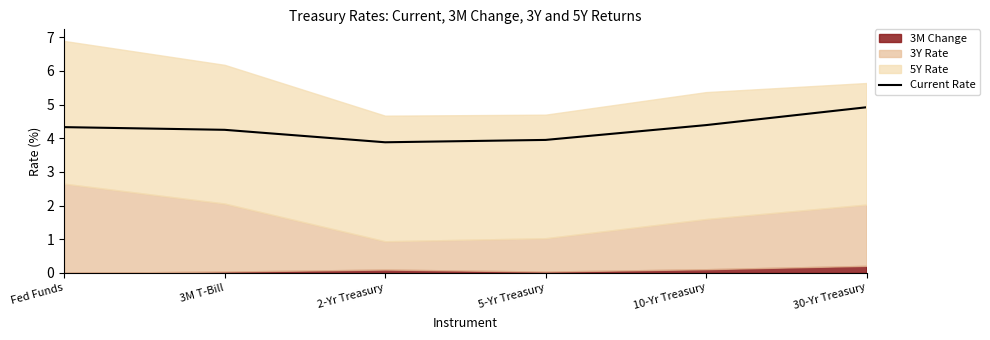

Where does the data first go above 4?

Fed Funds